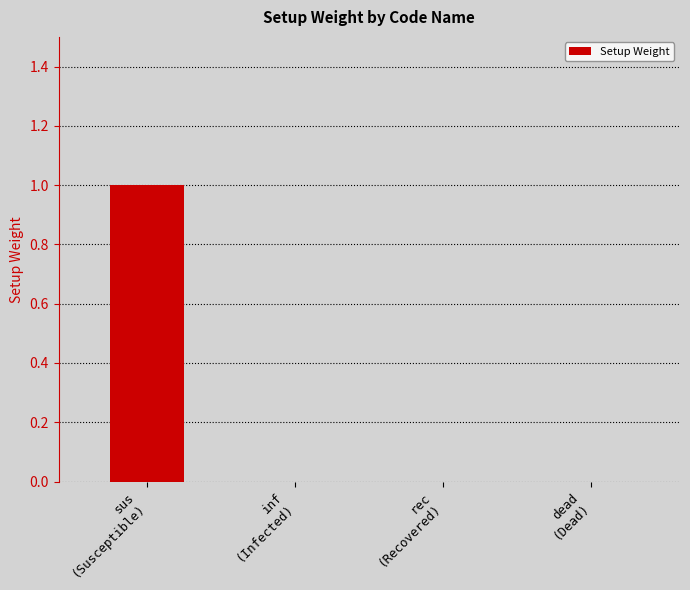

What is the greatest value displayed?

1